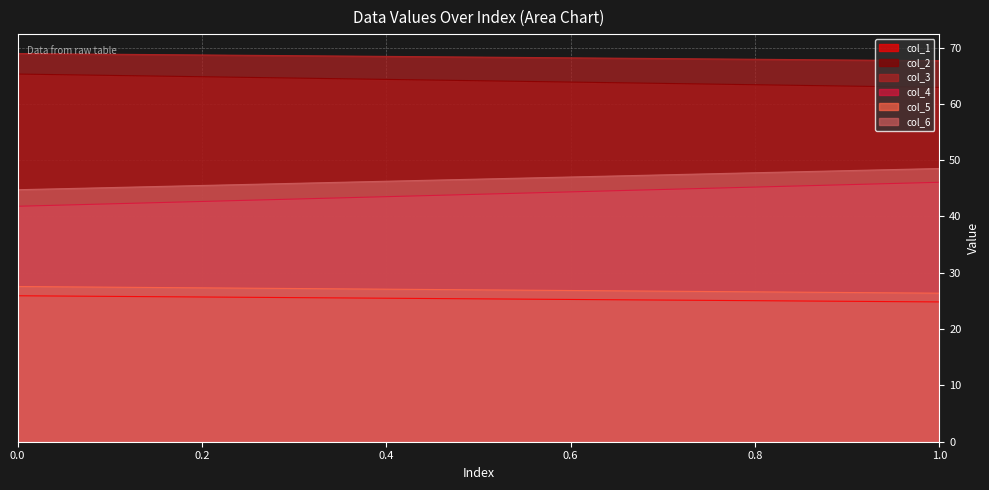

What is the total value across all series at 1?

276.4